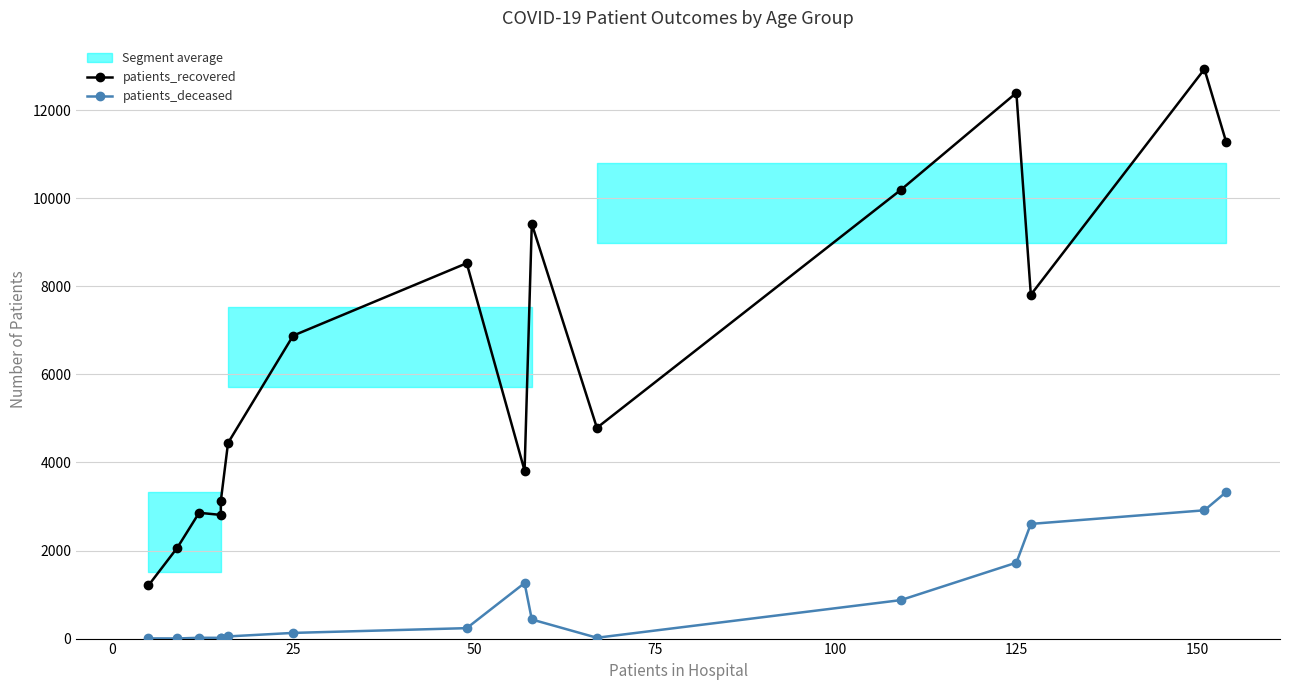

How many interior local peaks does the patients_deceased series have?

2